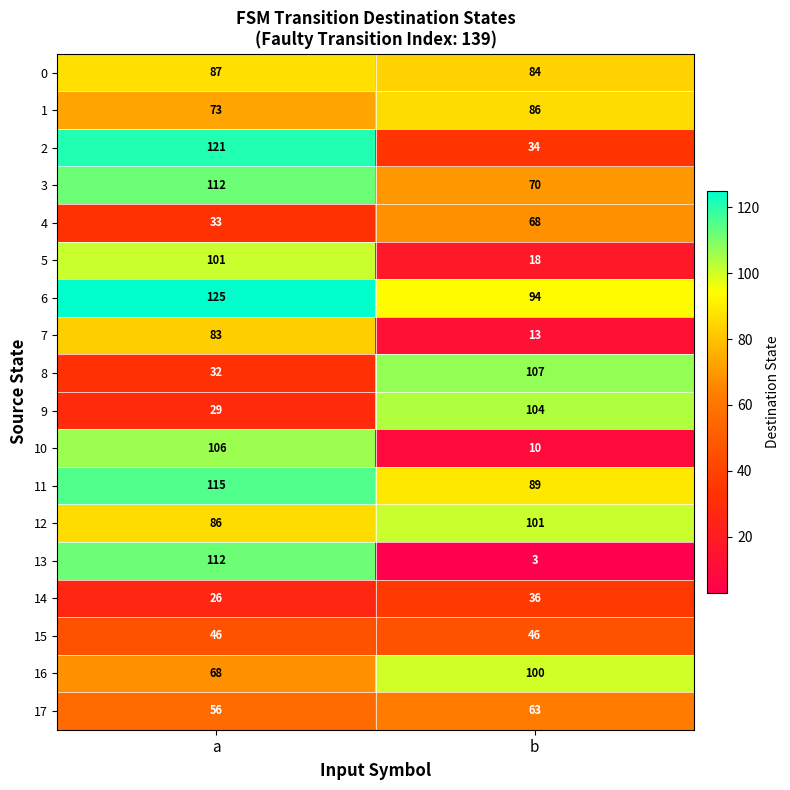

Which category has the highest value in the 0 series?

a